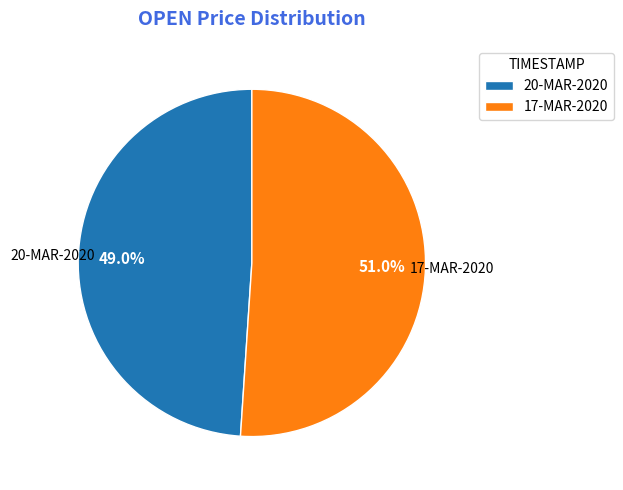

Between 17-MAR-2020 and 20-MAR-2020, which is larger?

17-MAR-2020